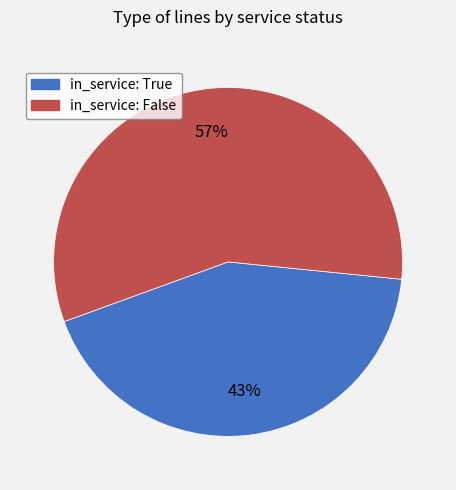

Is there any slice that represents more than half of the pie?

Yes